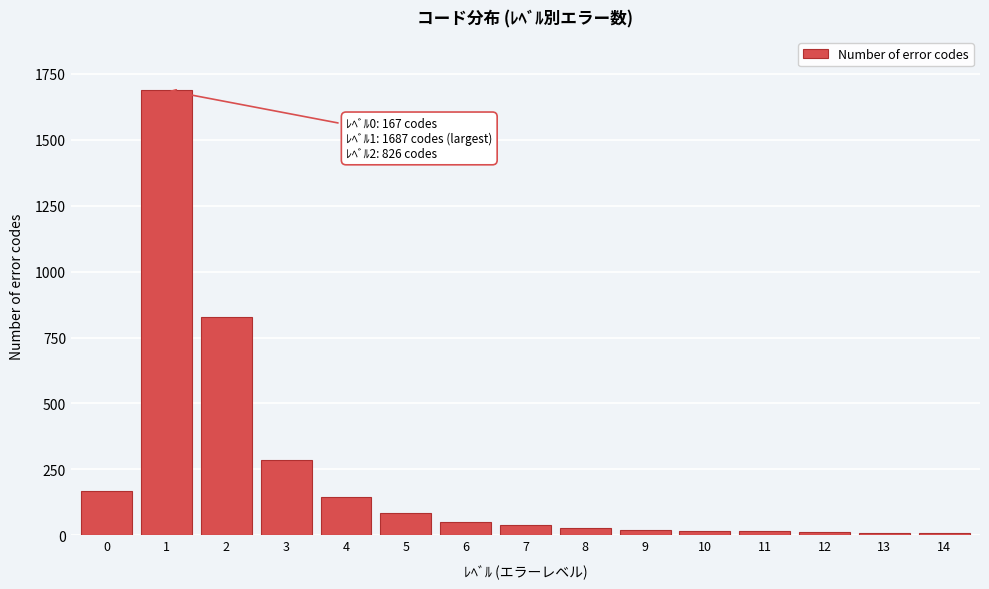

What is the greatest value displayed?

1687